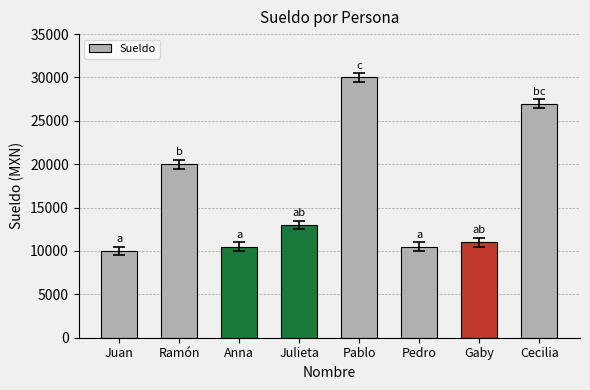

Which label corresponds to the largest value in the chart?

Pablo